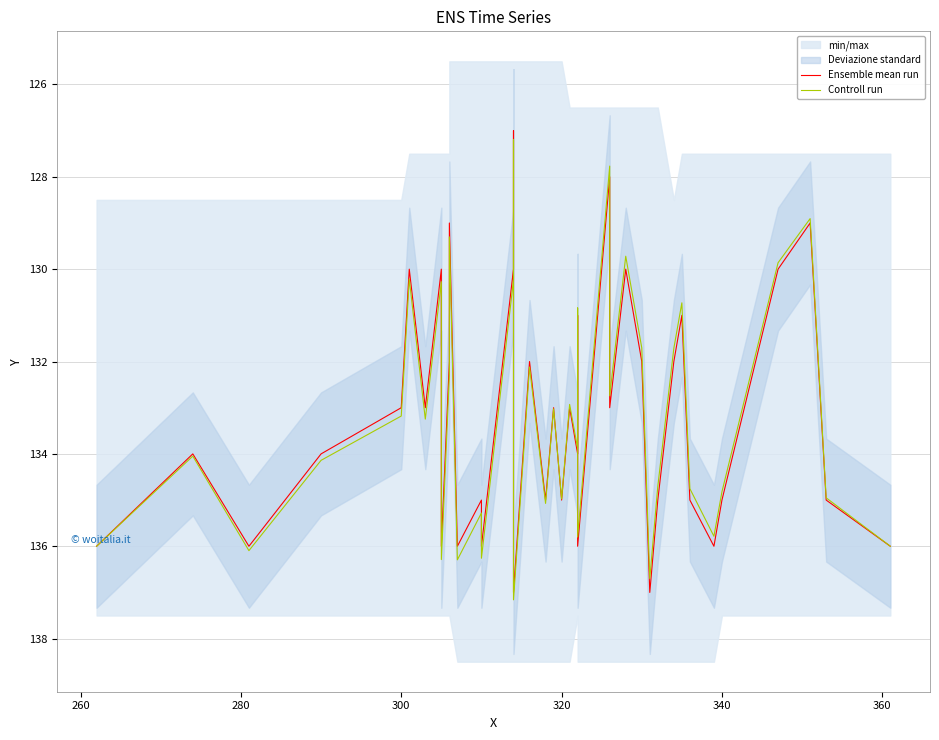

Does the chart display data point markers on the line(s)?

No